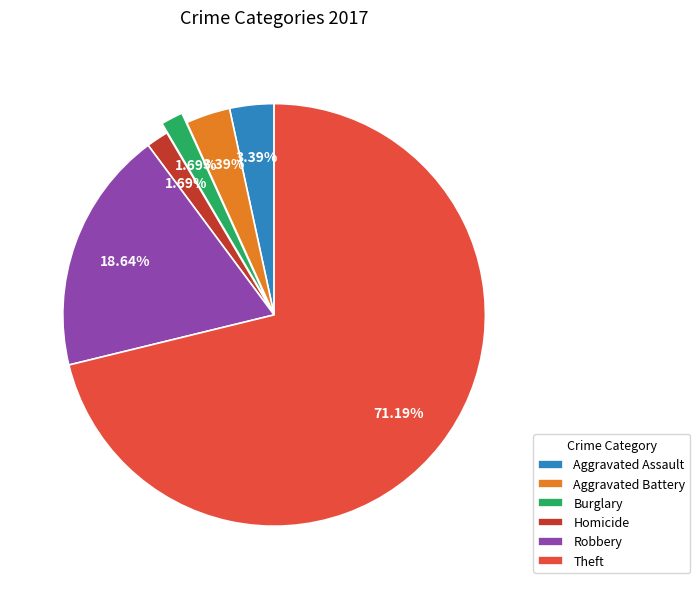

To the nearest percent, what is the combined percentage of Robbery and Aggravated Assault?

22%